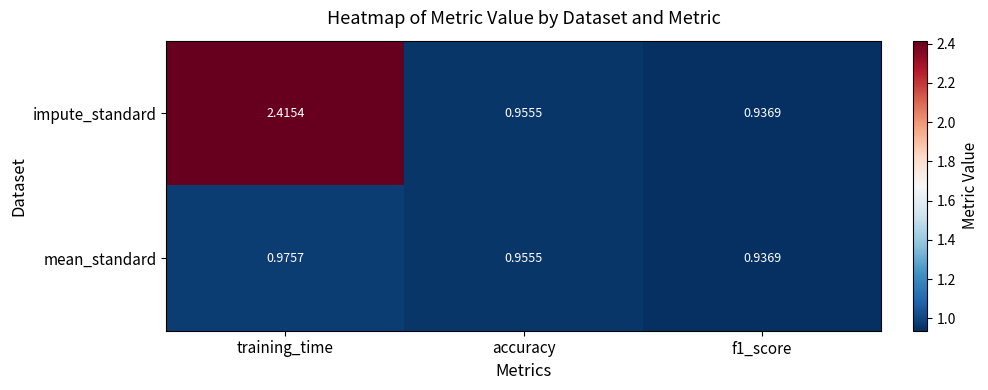

At which label is impute_standard closest to 1?

accuracy